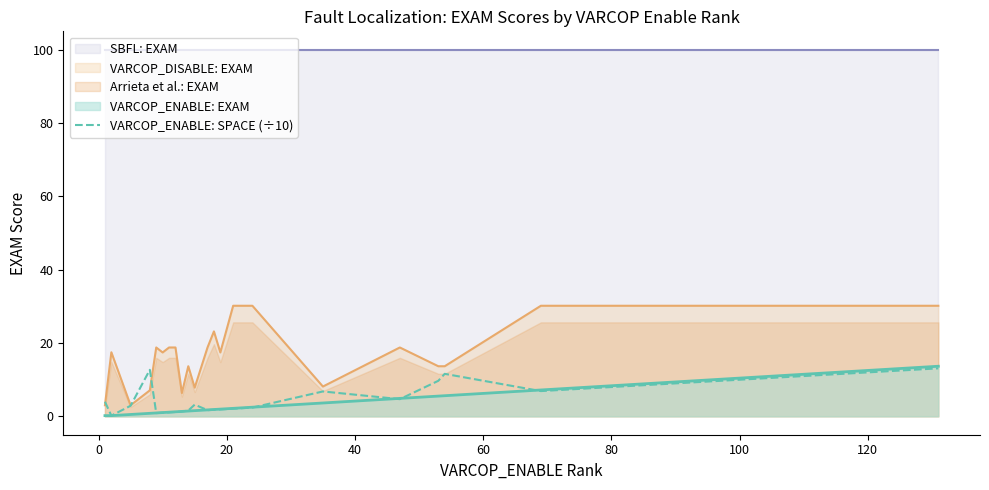

What is the maximum value for VARCOP_ENABLE: SPACE (÷10)?

13.1